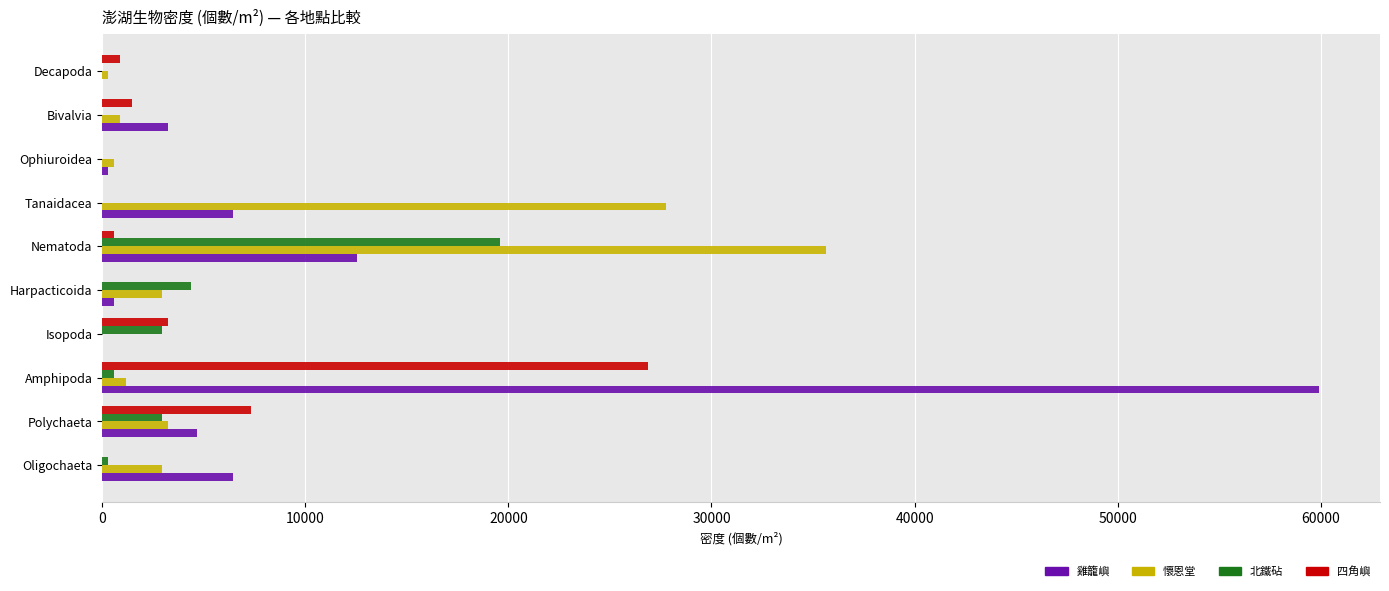

Which category has the highest value in the 四角嶼 series?

Amphipoda